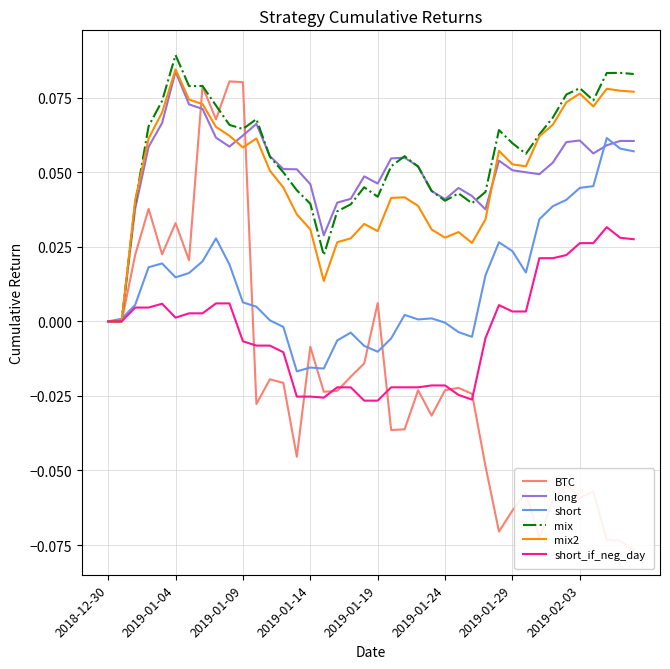

The value of mix at 17 is 0.0. True or false?

True